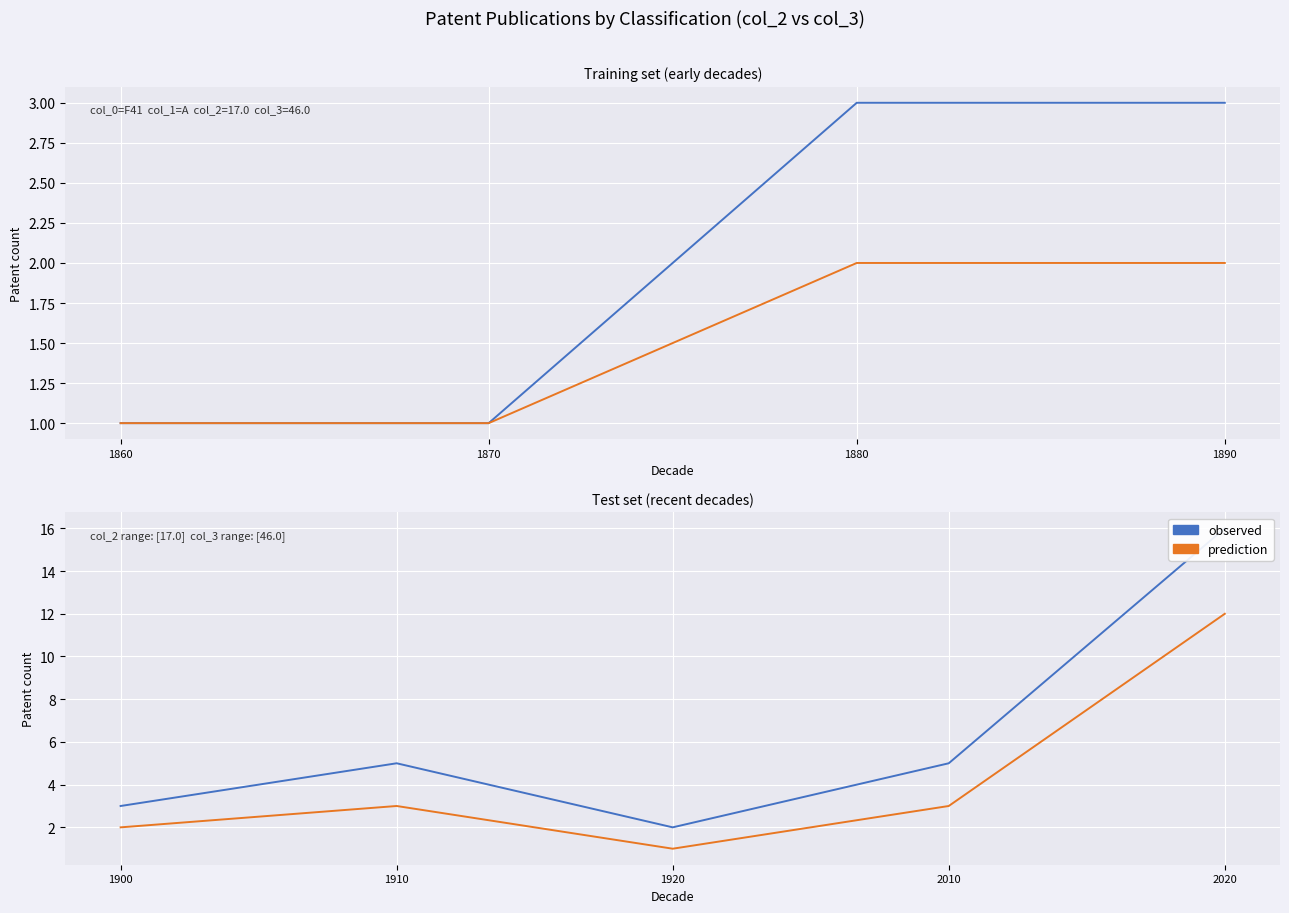

What are all the series names shown in the legend?

observed, prediction